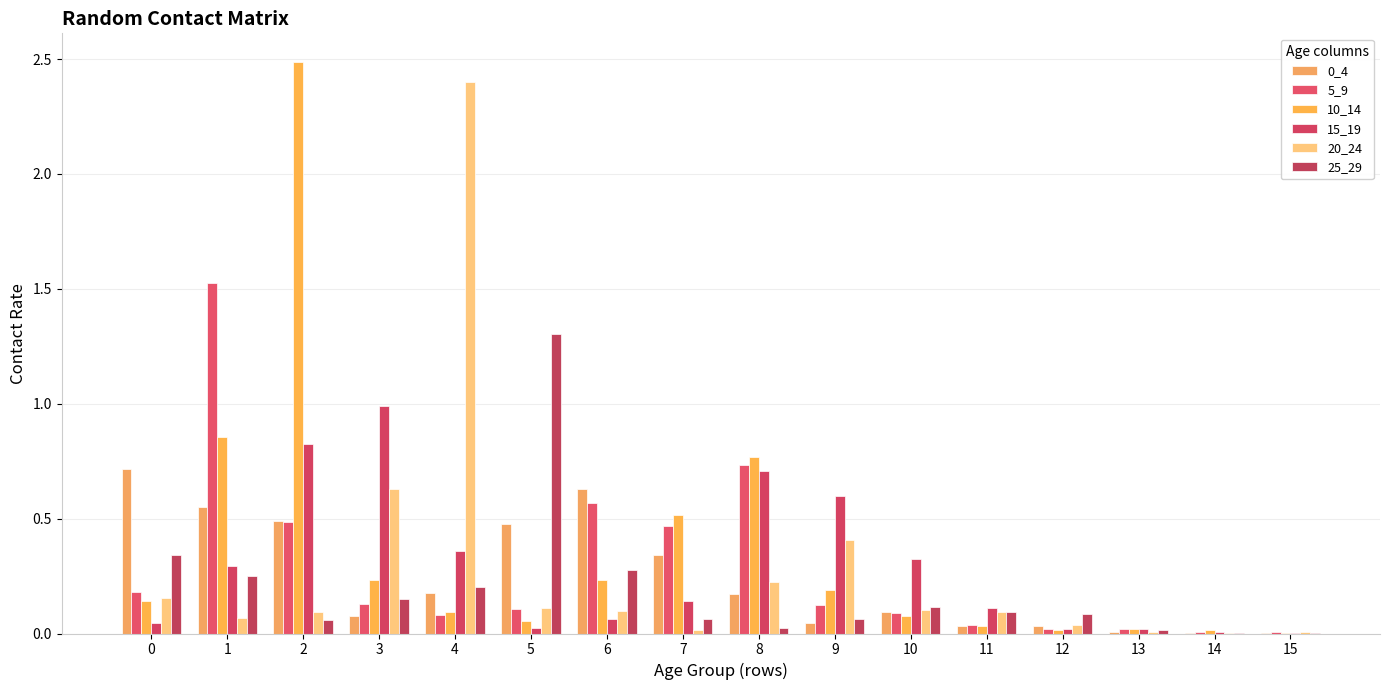

Count the number of categories in the chart.

16